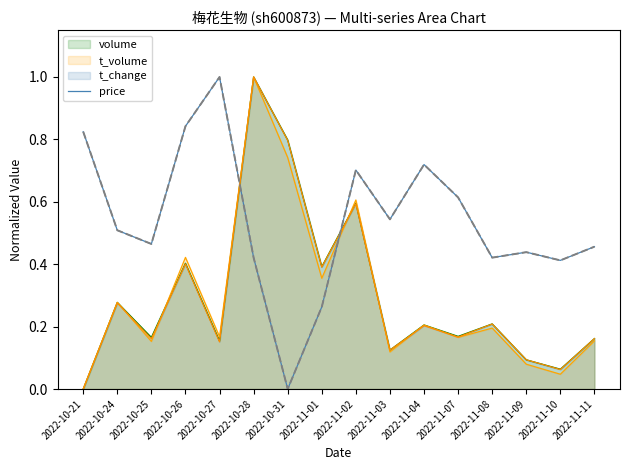

How many values are between 0 and 1?

16